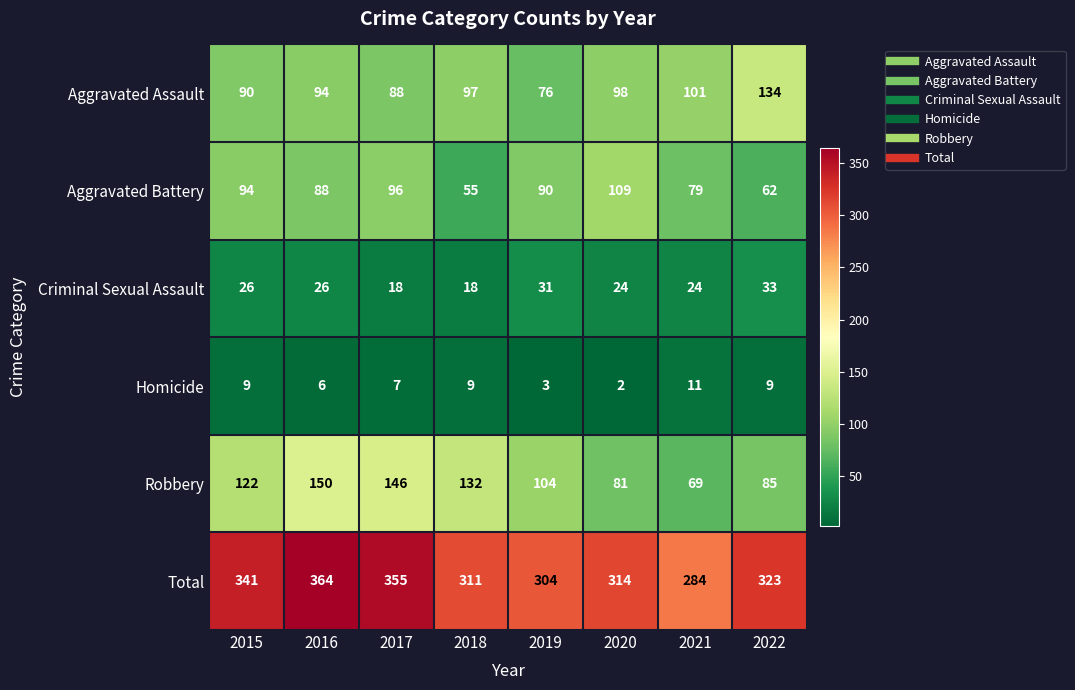

At how many categories does at least one series exceed 164?

8